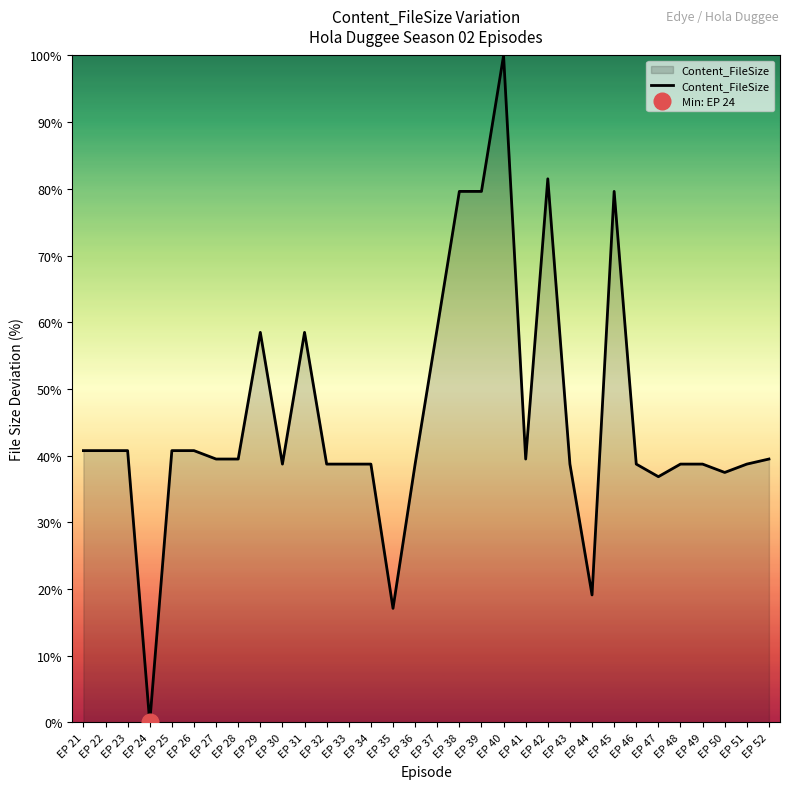

How many positive values are there?

31